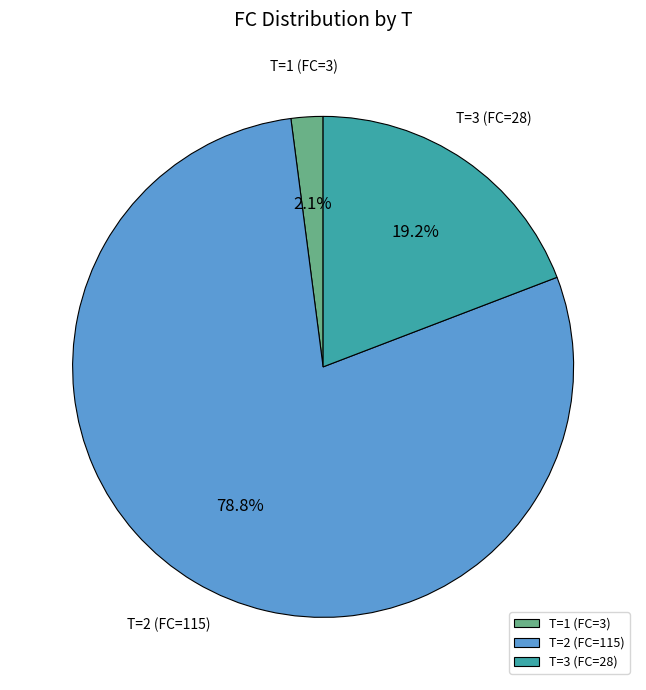

What percentage do T=3 (FC=28) and T=2 (FC=115) together represent?

97.9%